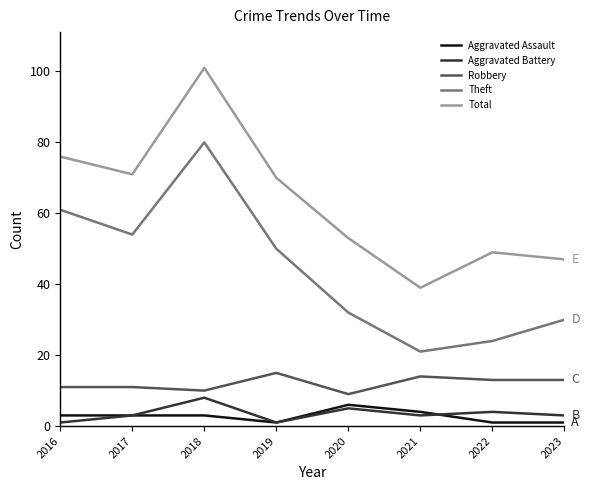

True or false: Aggravated Battery and Total intersect in this chart.

False